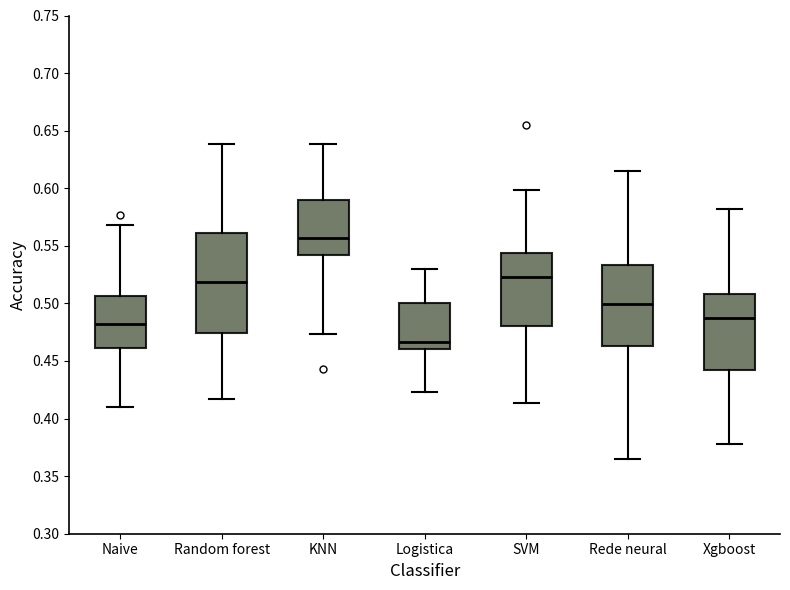

Where is the lower edge of the box for Logistica on the y-axis? The values are not printed on the chart, so give them approximately, as read against the axis.

0.460